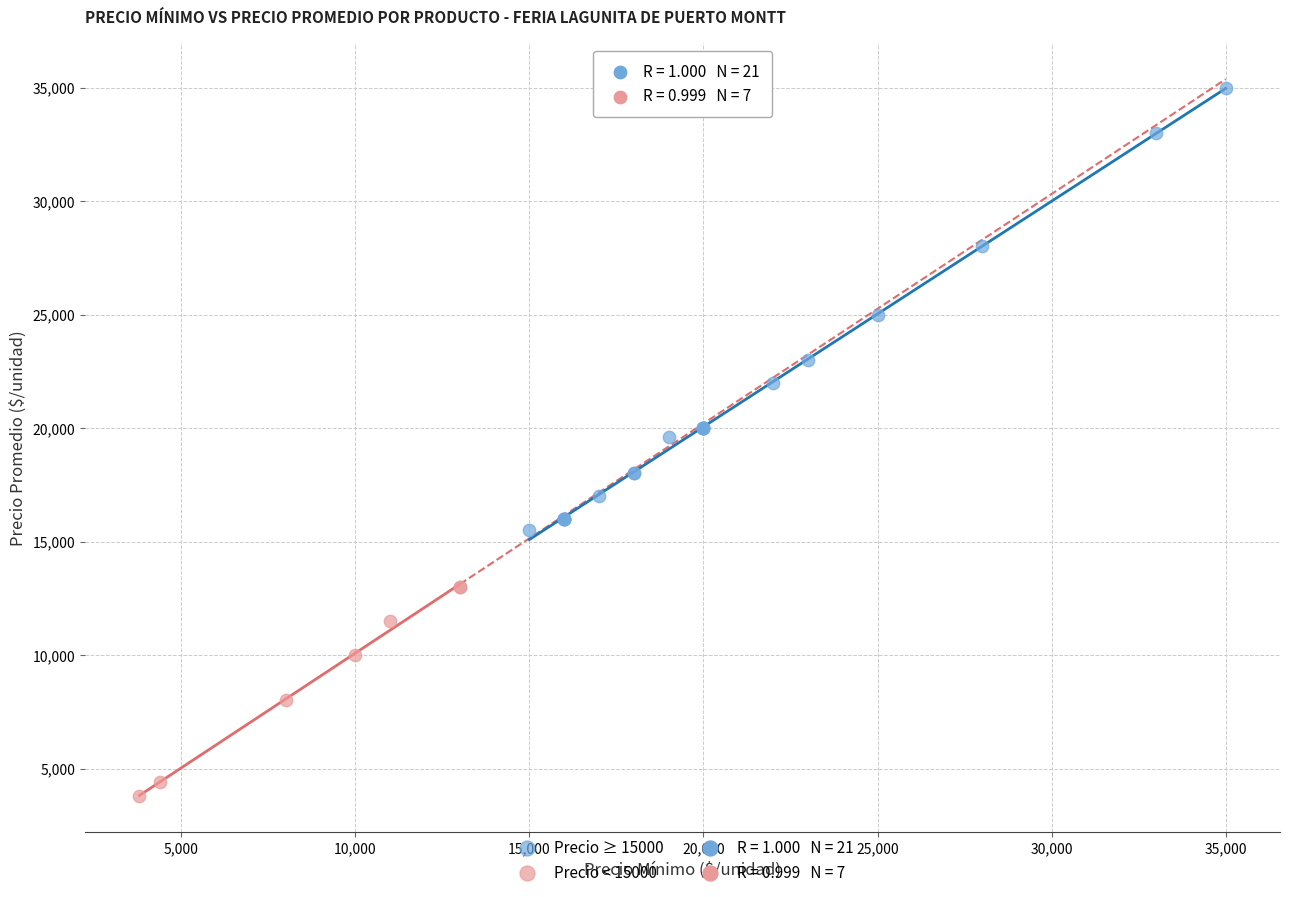

Which series has the largest Y range (max minus min)?

Precio ≥ 15000